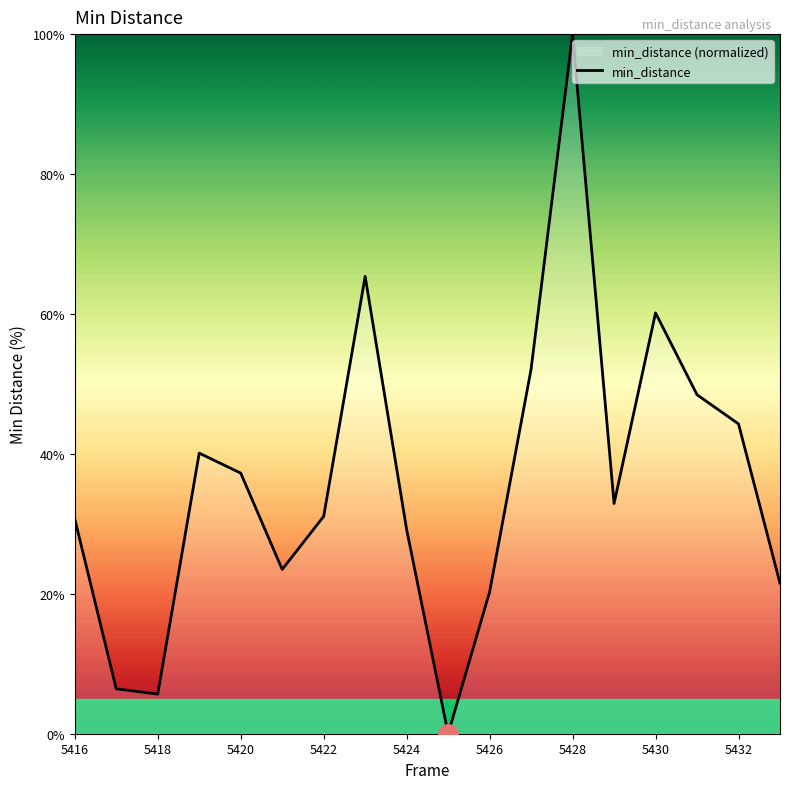

How many positive values are there?

17